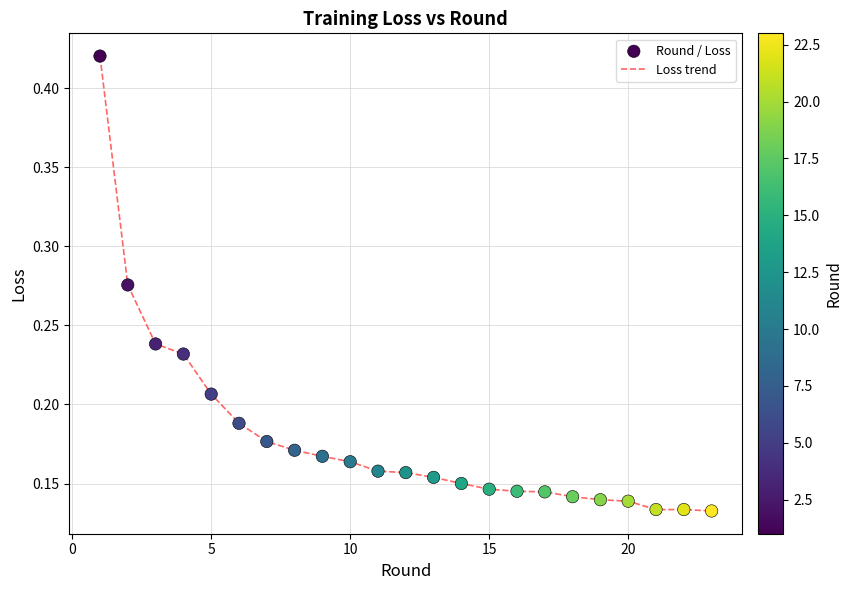

How many lines are shown in the chart?

1